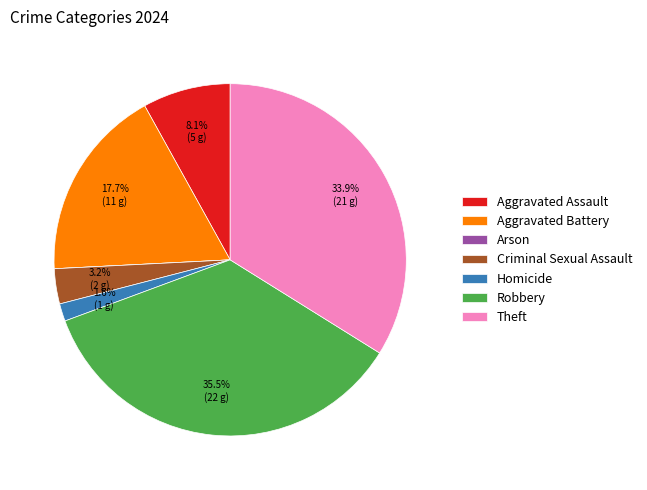

To the nearest percent, what is the average slice percentage?

14%